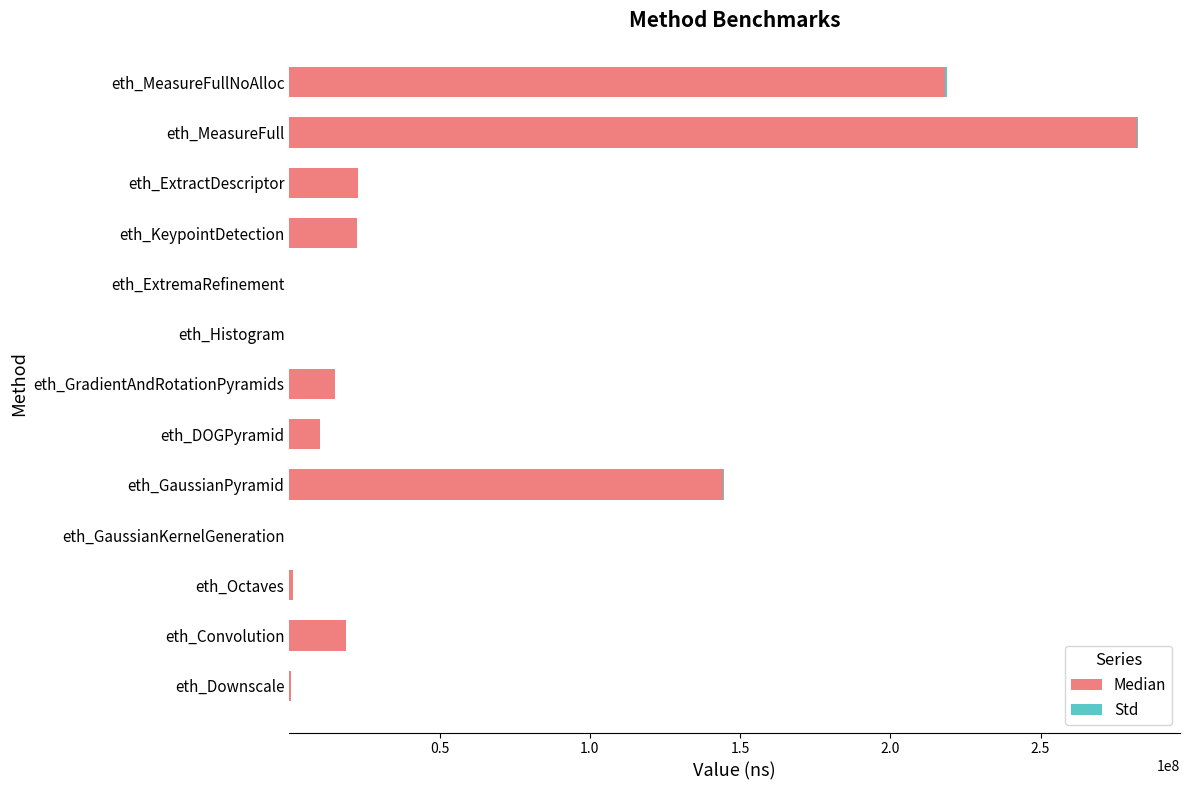

At which label is Median closest to 141019694?

eth_GaussianPyramid